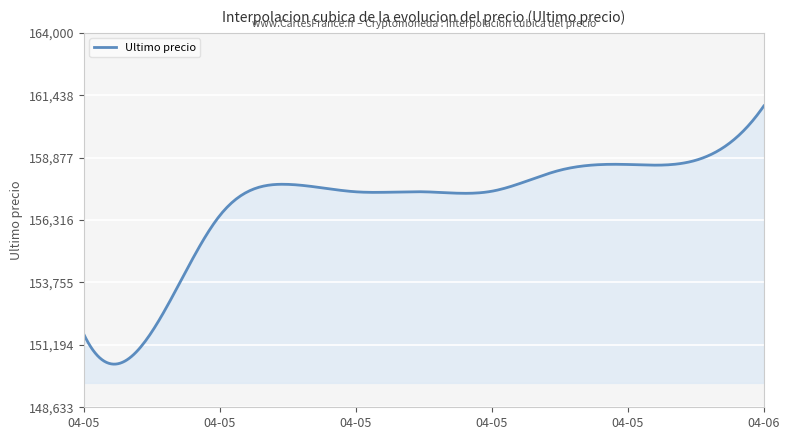

Count the number of categories in the chart.

300